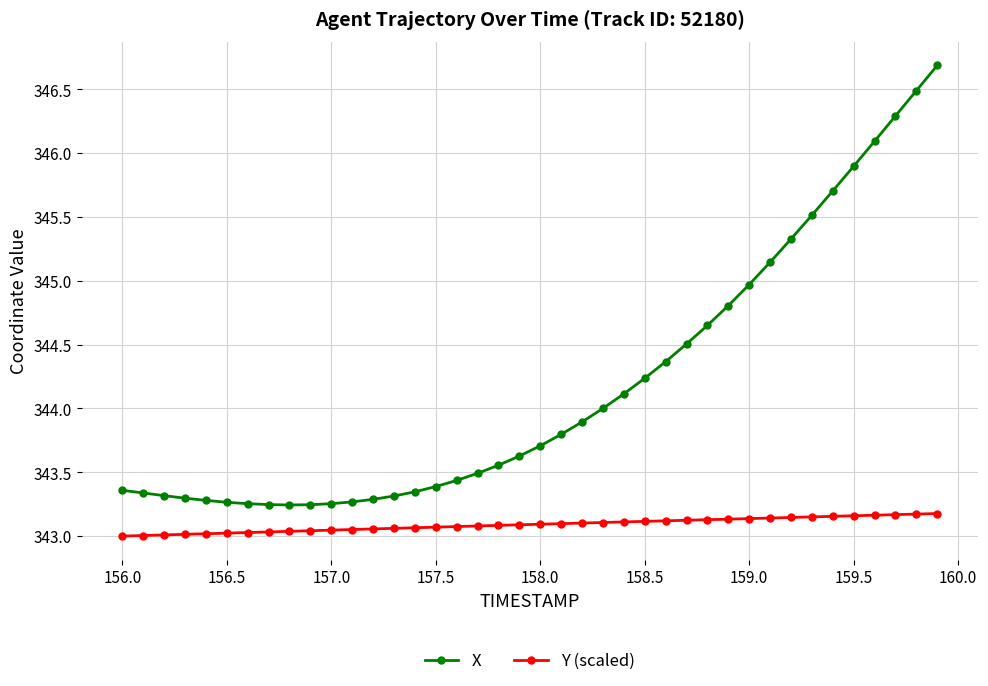

Which series has the largest total across all categories?

X